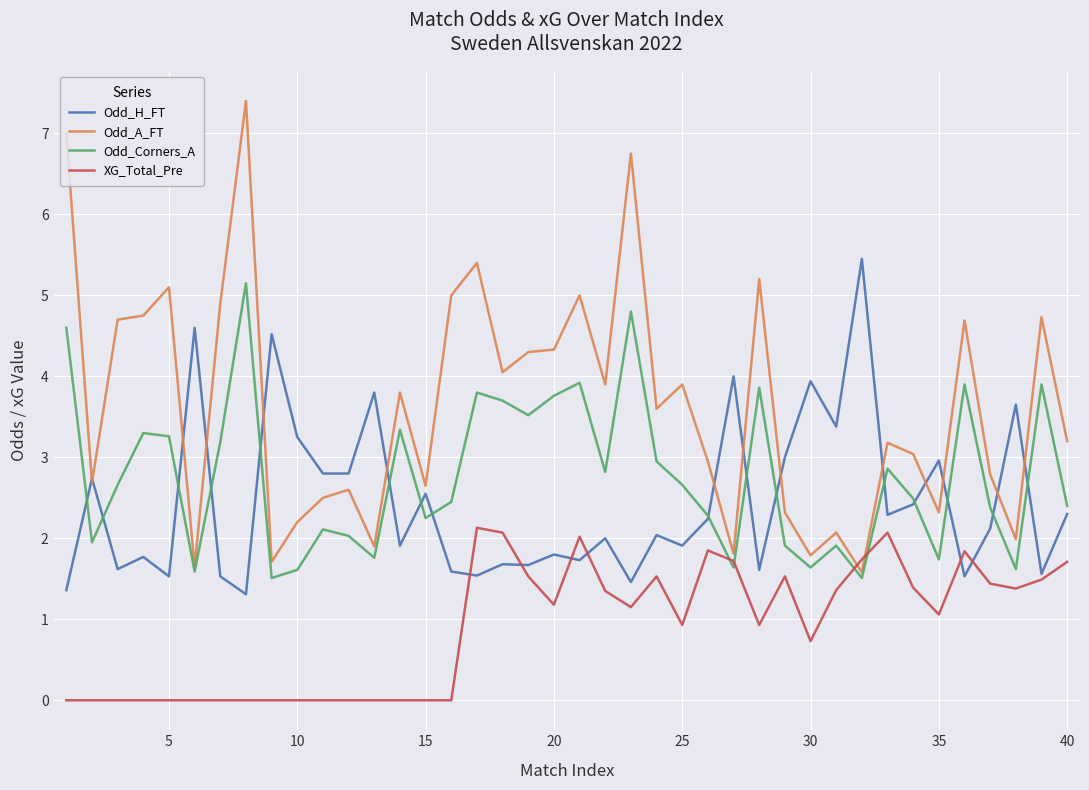

Which series has the largest total across all categories?

Odd_A_FT